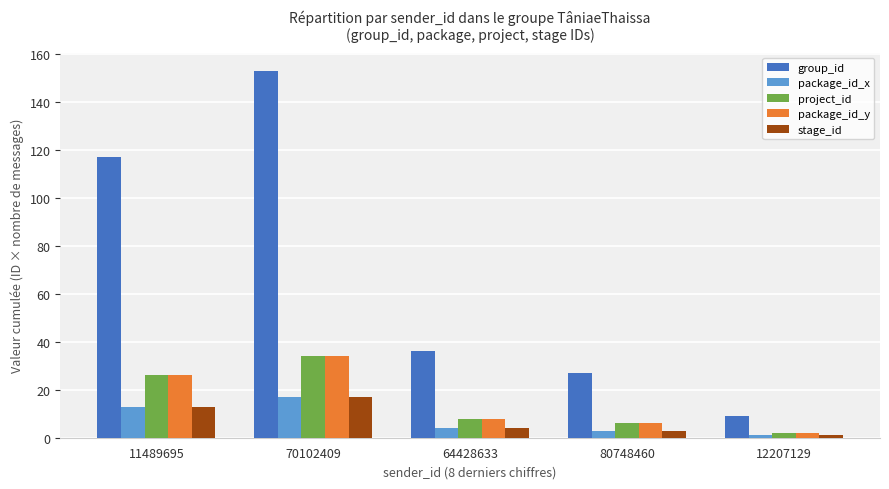

What is the sum of all package_id_x values?

38